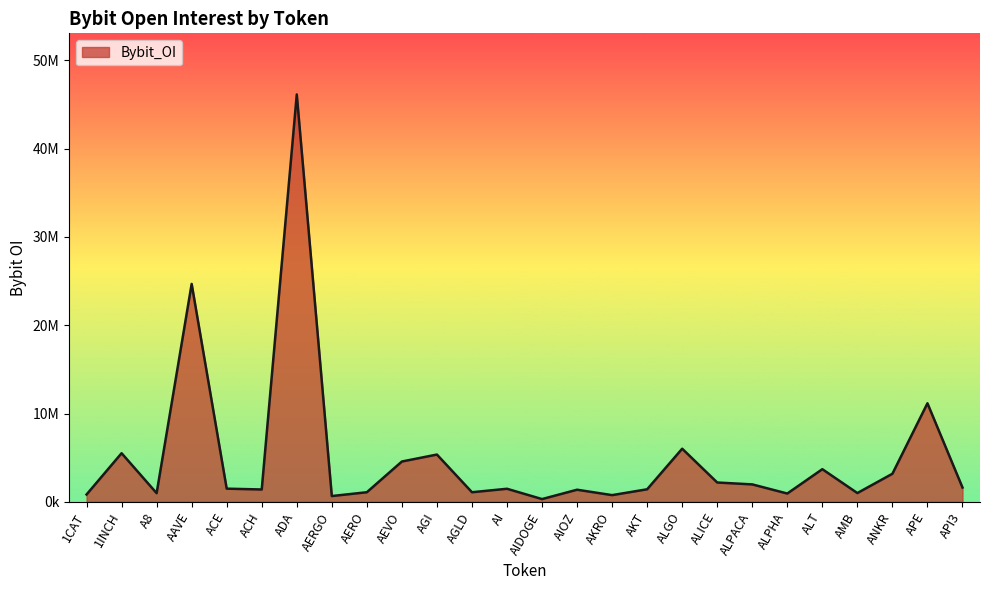

At which category does the data reach its first local peak?

1INCH